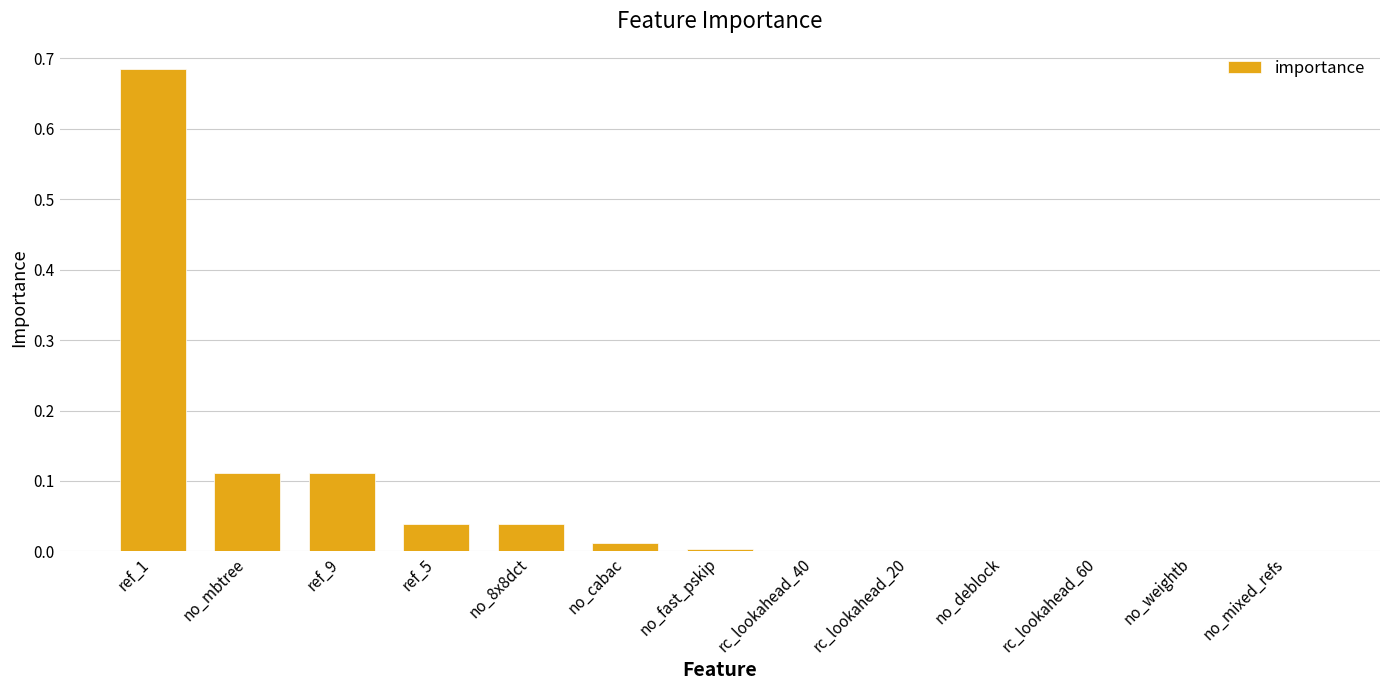

Does the chart contain stacked bars?

No